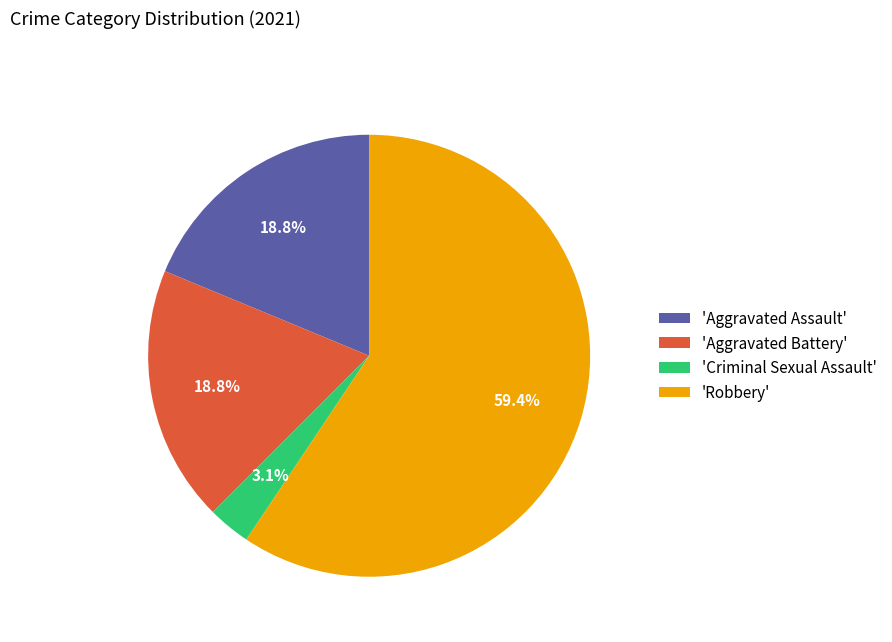

What is the majority slice?

'Robbery'